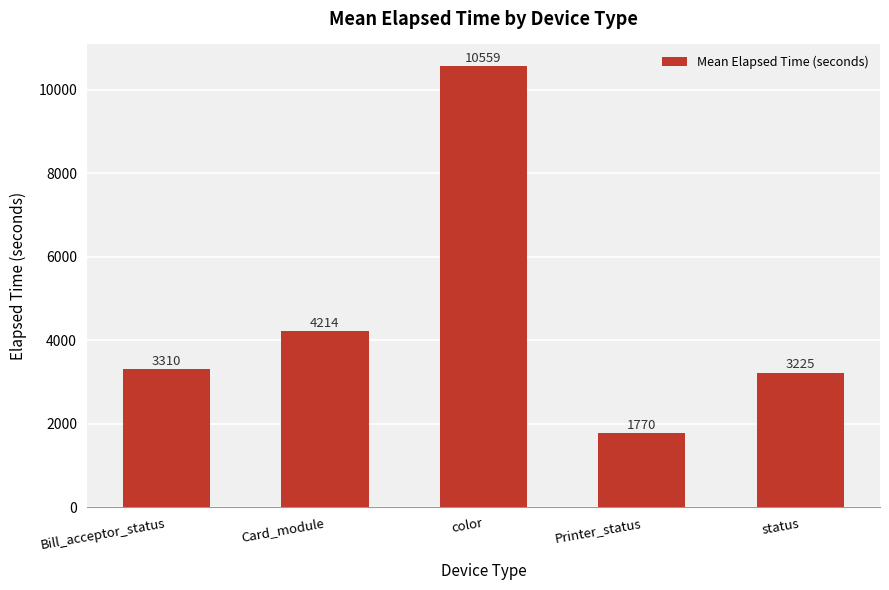

List the labels in order of value, largest first.

color, Card_module, Bill_acceptor_status, status, Printer_status